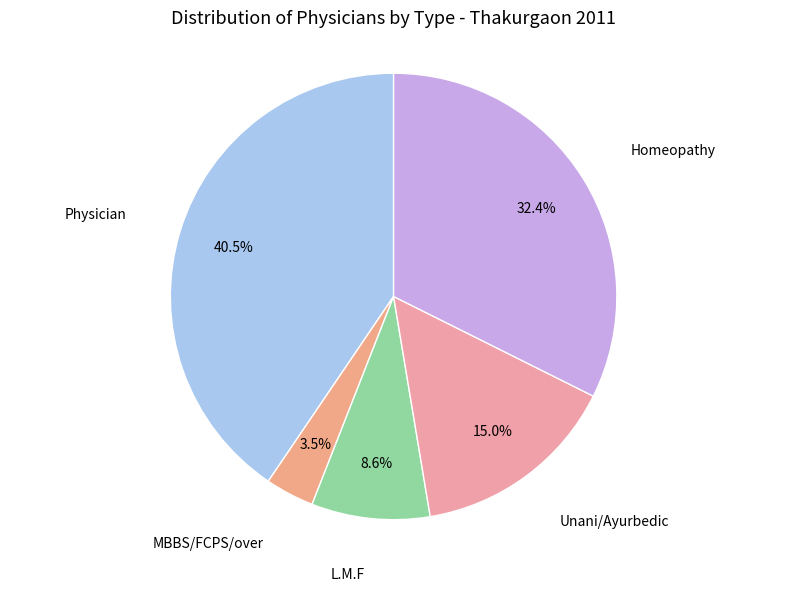

Which category has the biggest portion of the pie?

Physician